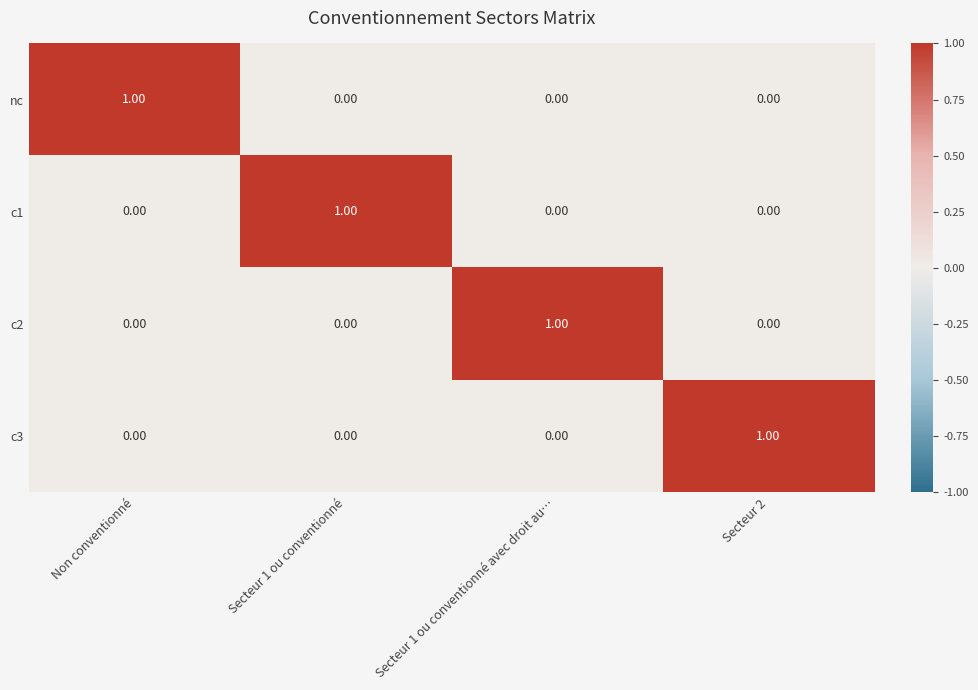

At how many categories does at least one series exceed 0?

4